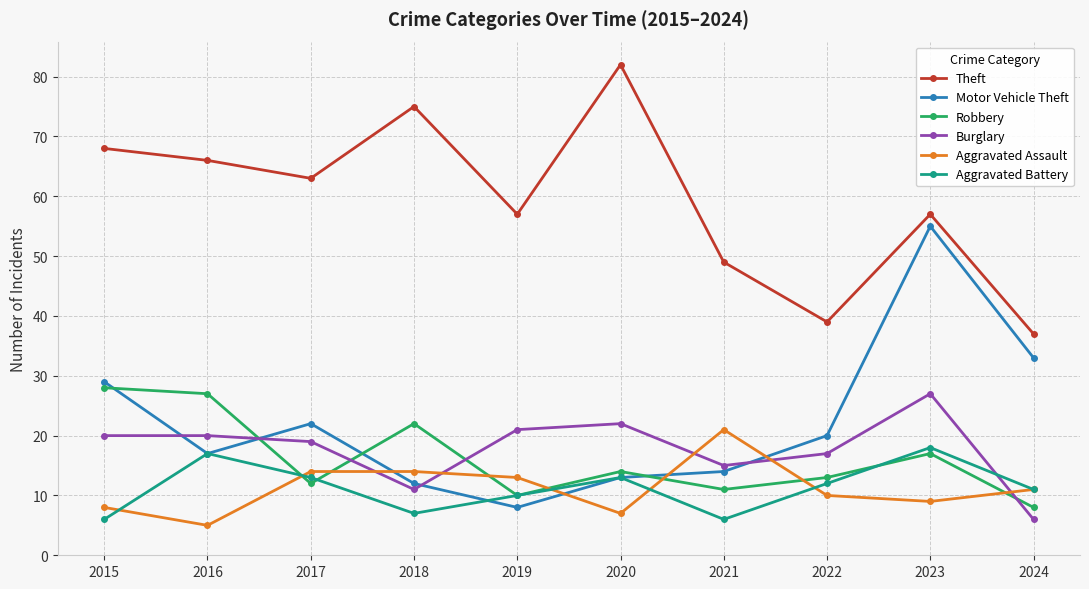

What is the value of the Aggravated Battery point at the 6th from the left?

13